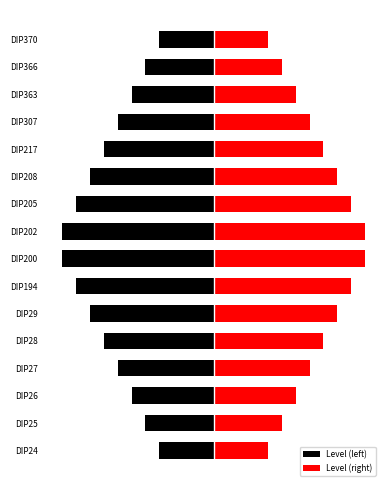

Is it true that Level (right) equals 1.0 at DIP27?

False